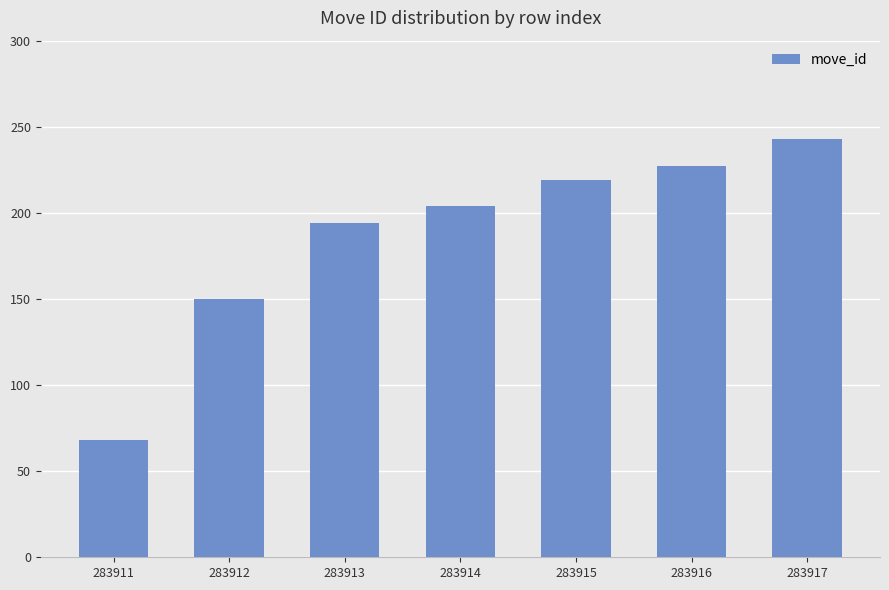

What is the difference between the values at 283912 and 283917?

93